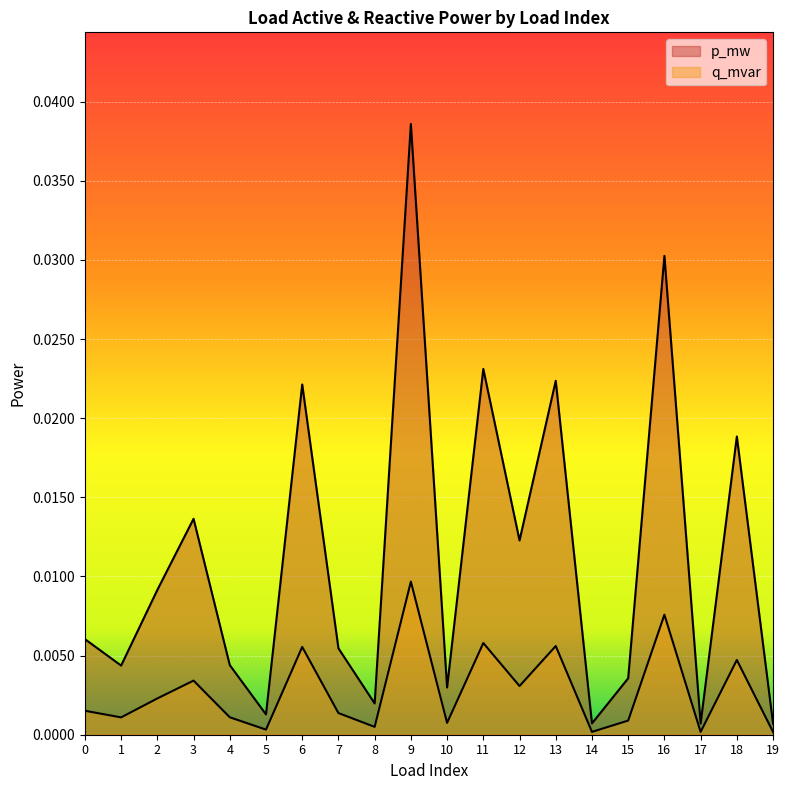

Rank the series by their average value, from lowest to highest.

q_mvar, p_mw